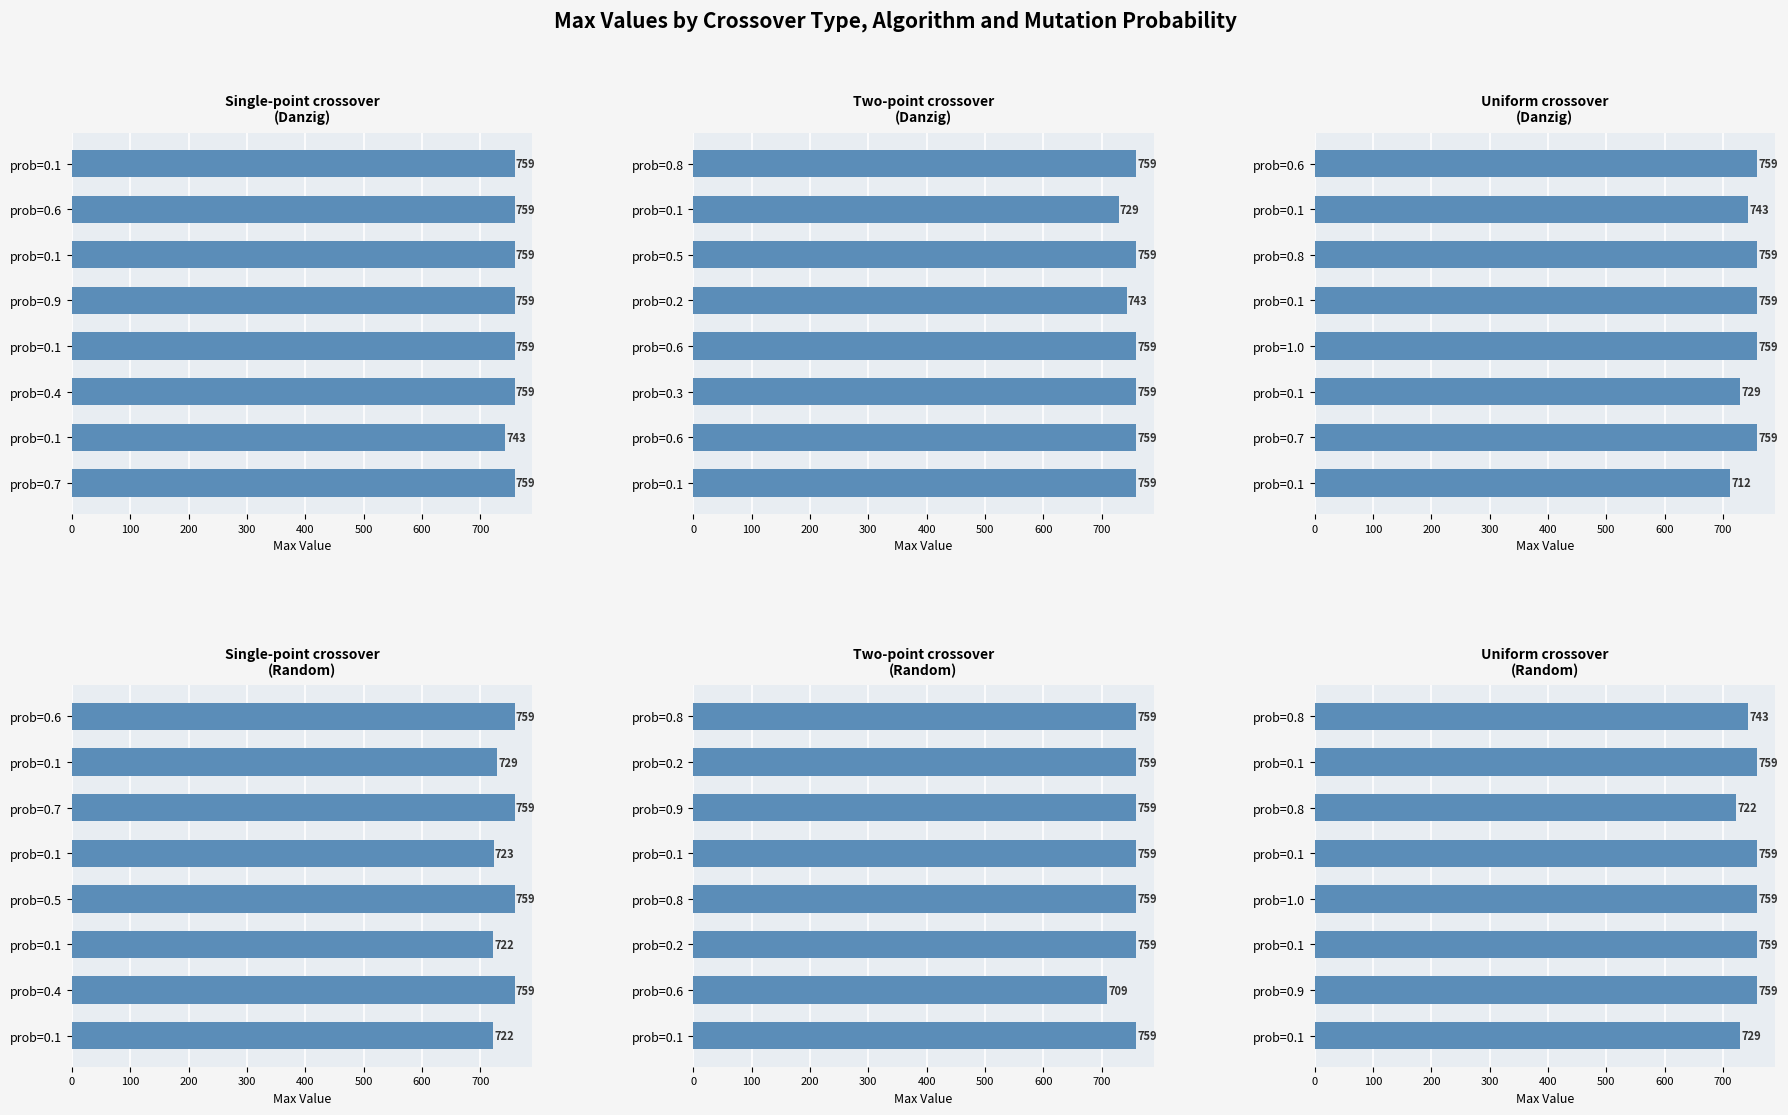

Reading left to right, list all the values displayed in this chart.

Single-point crossover (Danzig): 759	759	759	759	759	759	743	759
Two-point crossover (Danzig): 759	729	759	743	759	759	759	759
Uniform crossover (Danzig): 759	743	759	759	759	729	759	712
Single-point crossover (Random): 759	729	759	723	759	722	759	722
Two-point crossover (Random): 759	759	759	759	759	759	709	759
Uniform crossover (Random): 743	759	722	759	759	759	759	729